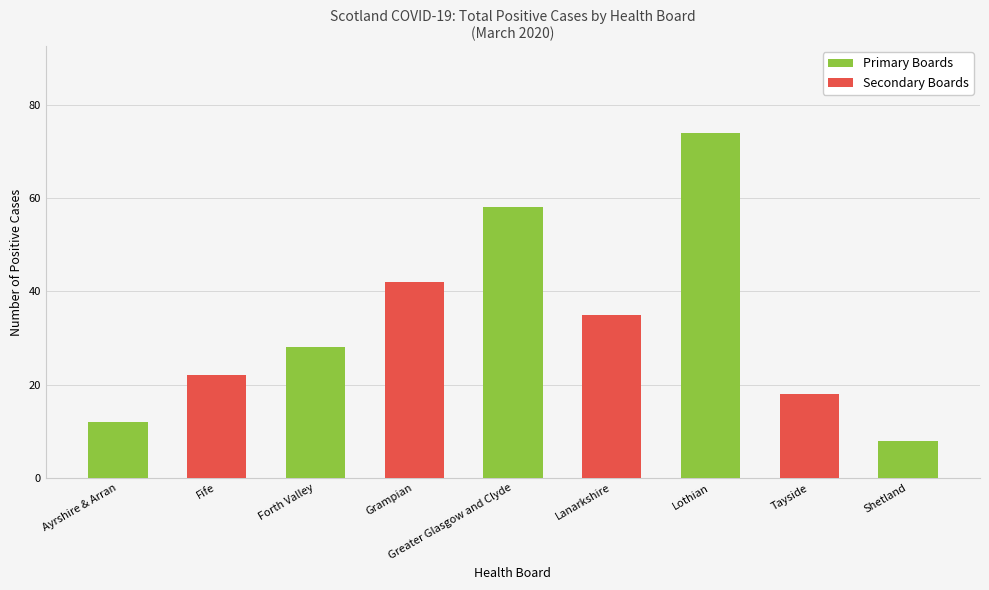

What is the average value?

33